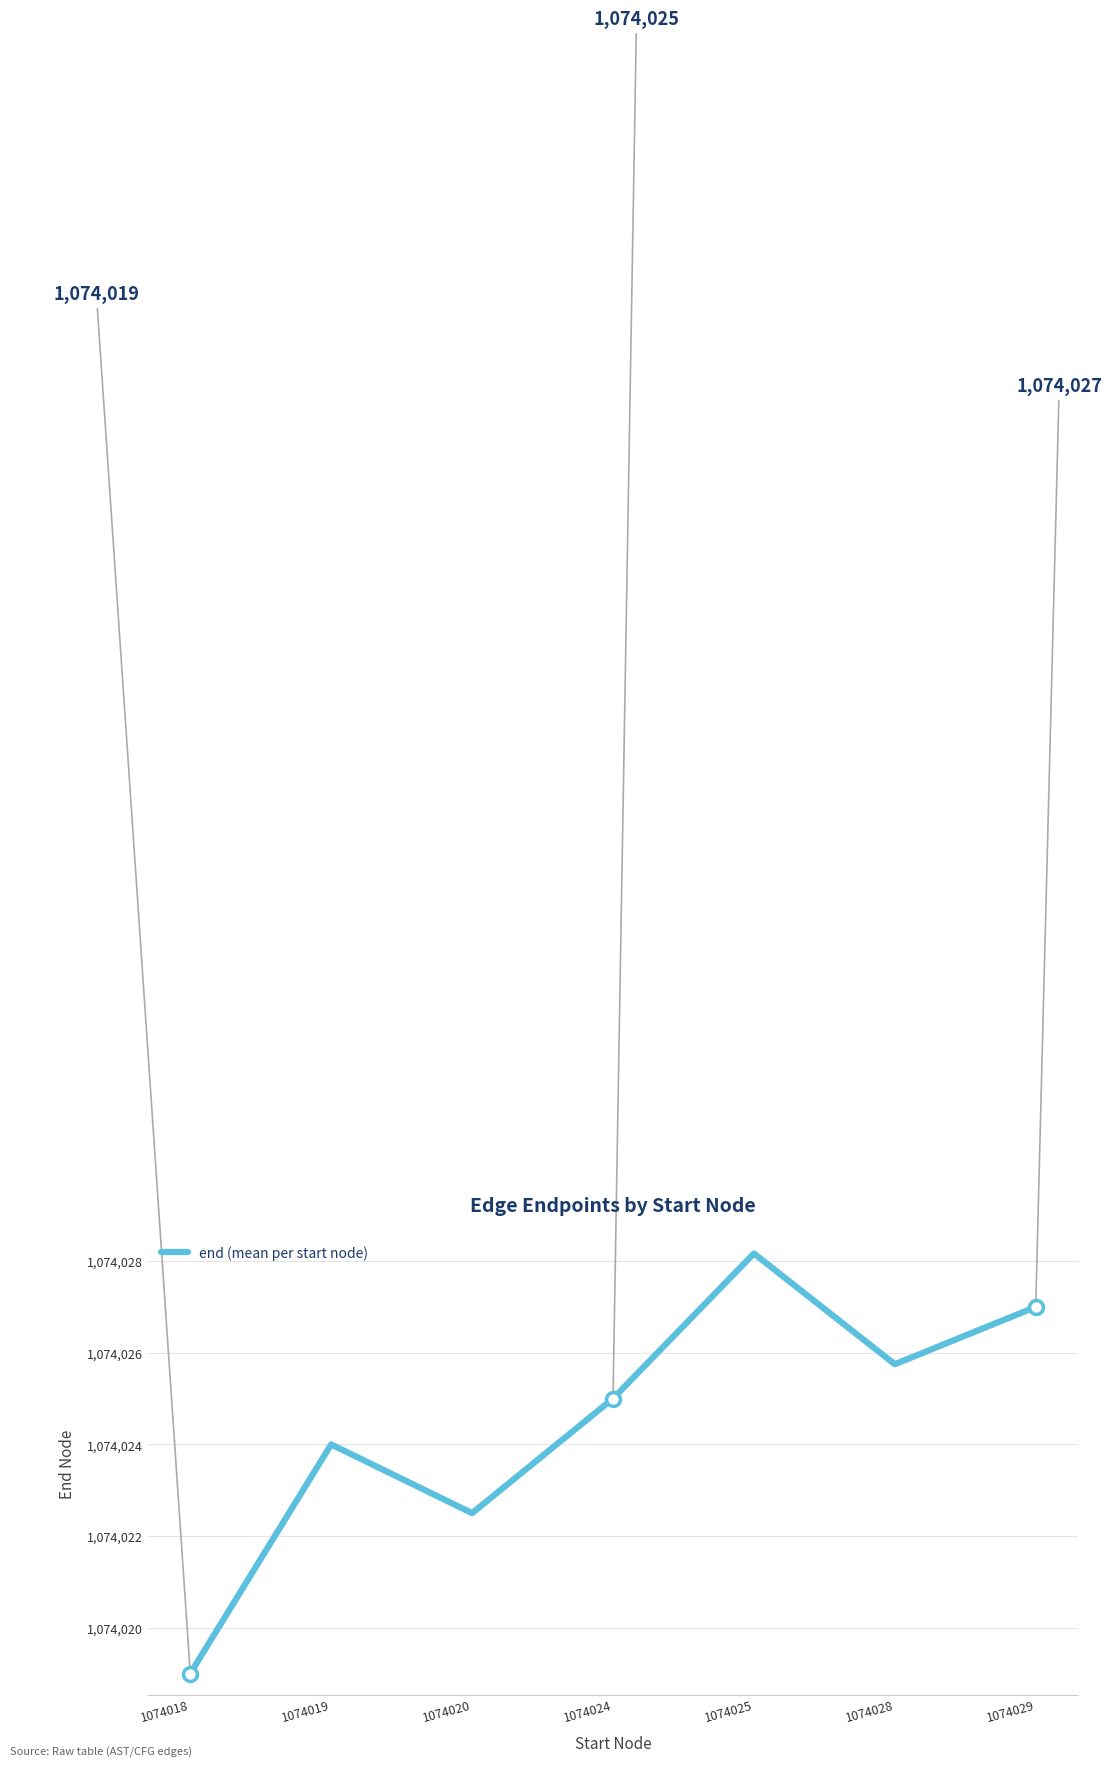

Is it true that the value at 1074025 is 1074028.2?

True